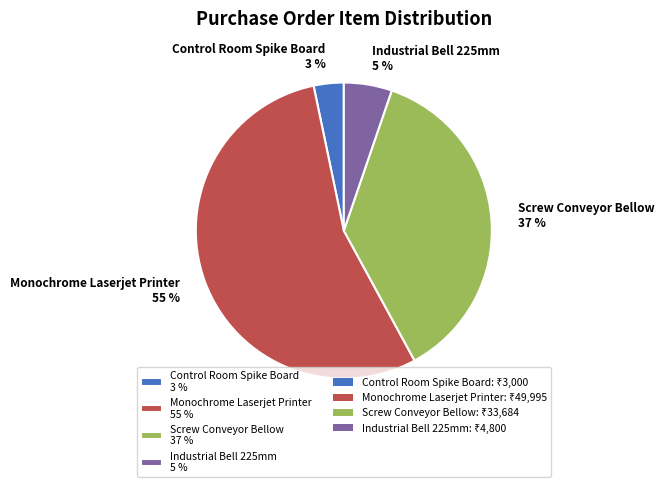

Is the sum of Control Room Spike Board 3 % and Industrial Bell 225mm 5 % greater than half?

No